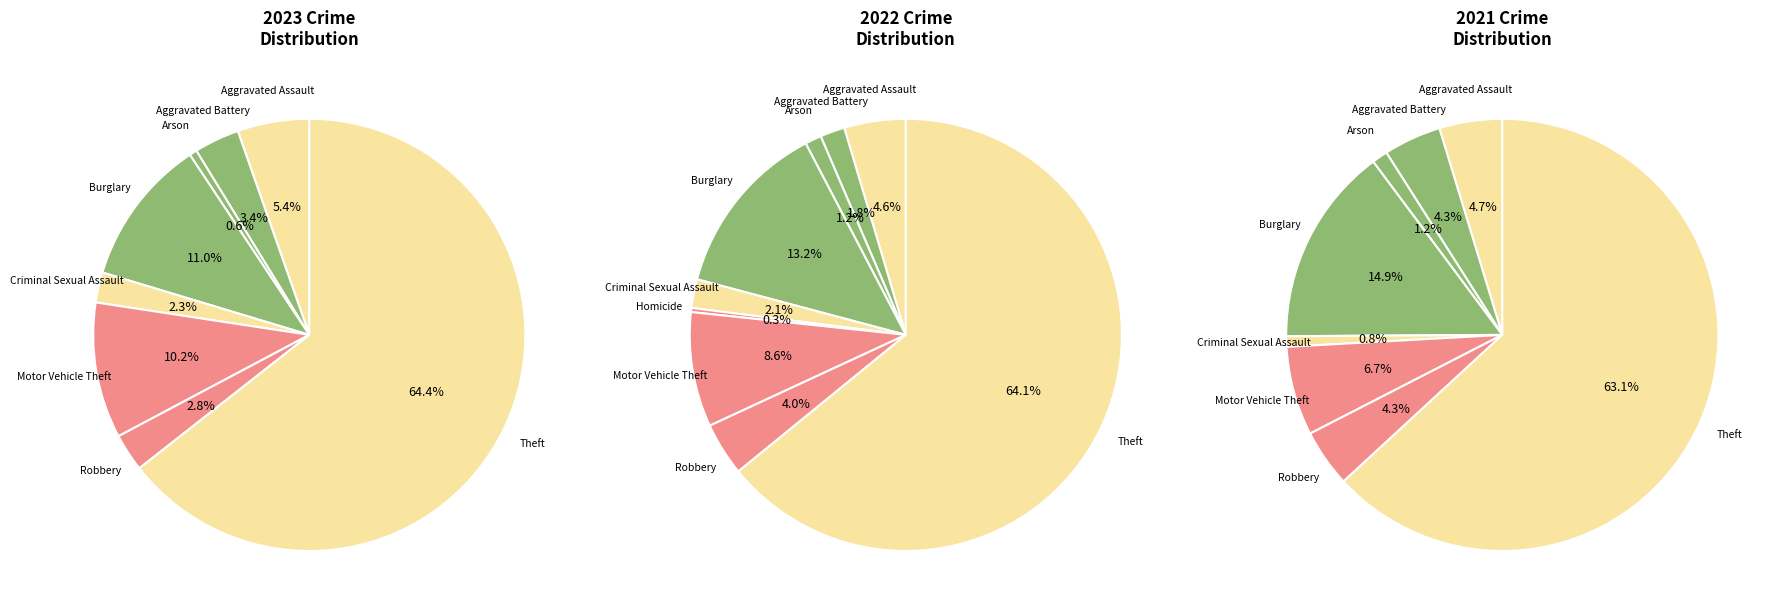

Which category has the biggest portion of the pie?

Theft